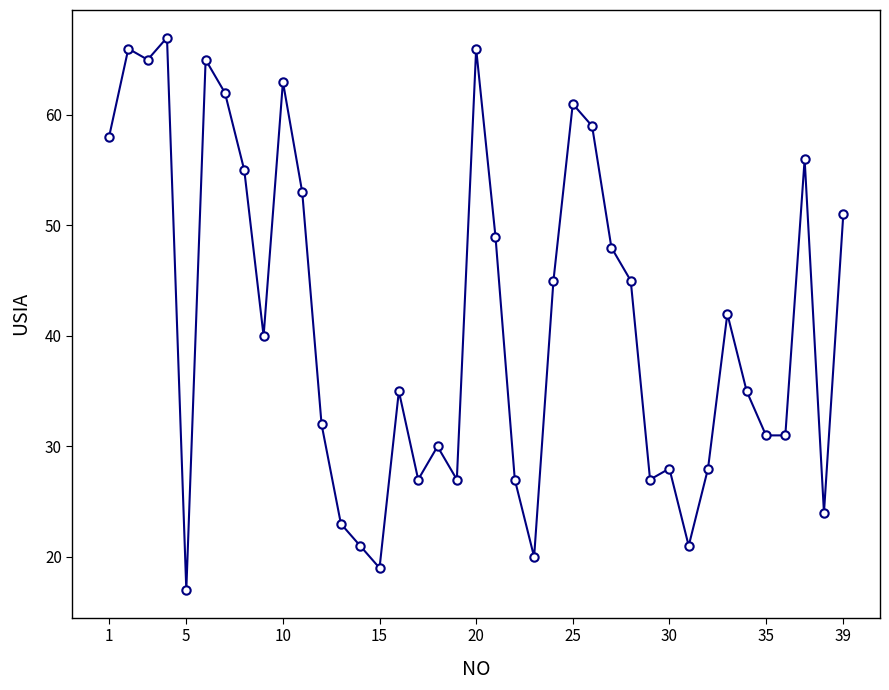

What is the sum of all values?

1619